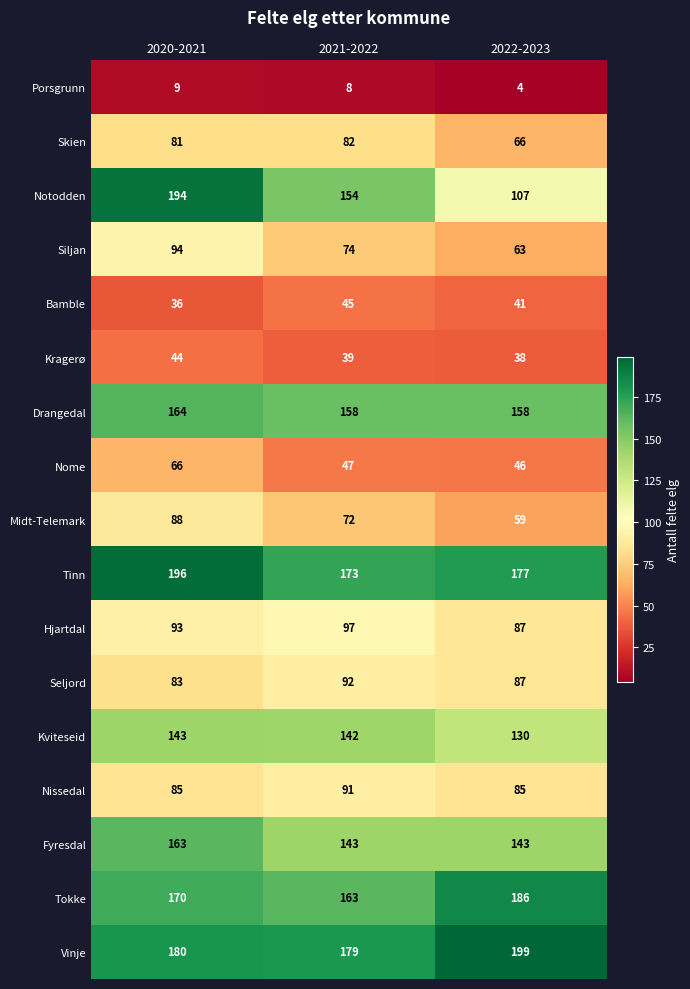

Which series has the widest spread of values?

Notodden